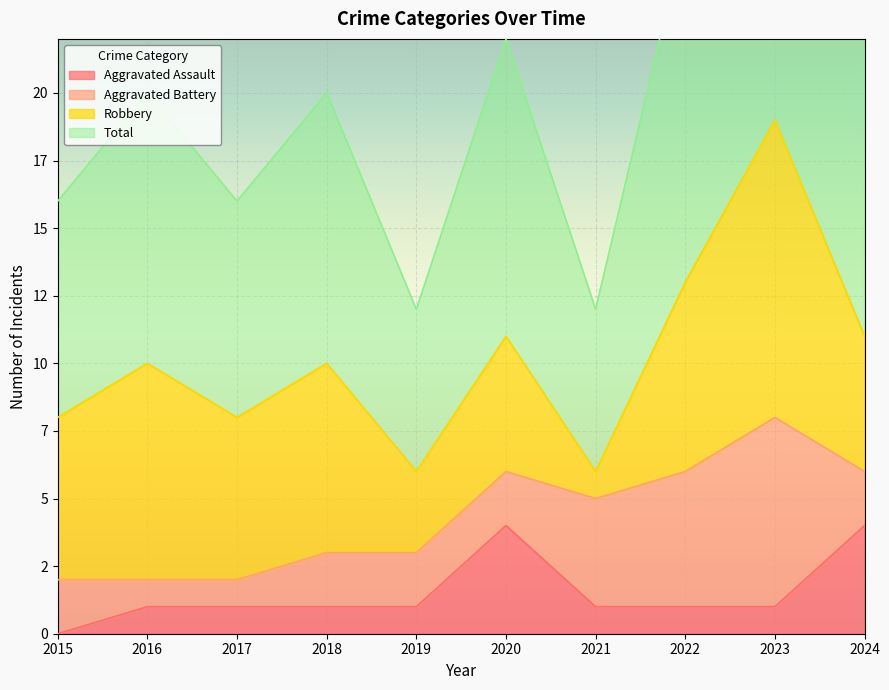

What is the sum of the Aggravated Assault values at 2024 and 2022?

5